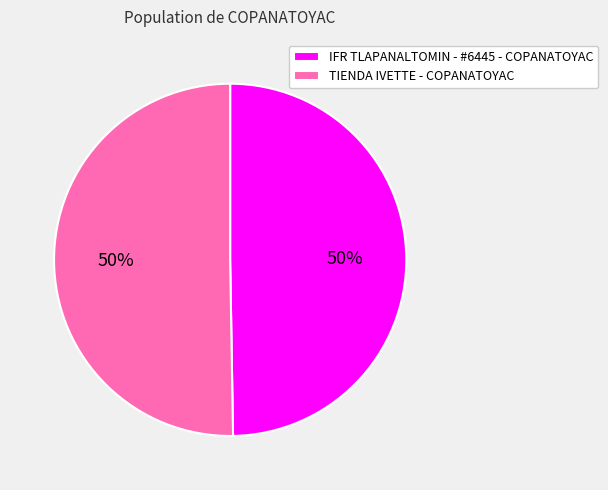

To the nearest percent, what percentage of the pie is TIENDA IVETTE - COPANATOYAC?

50%